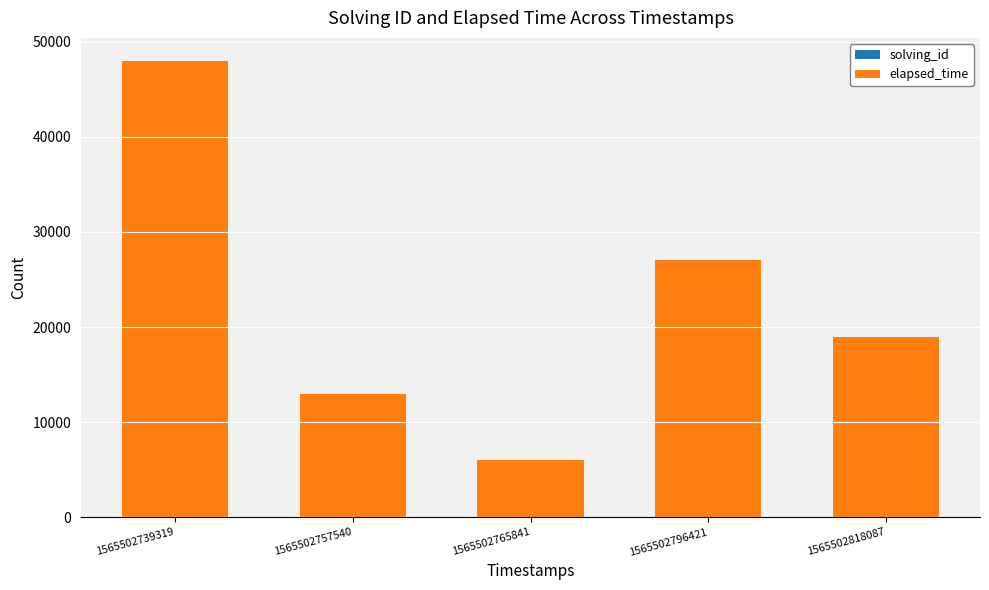

How many data points does each series have?

5